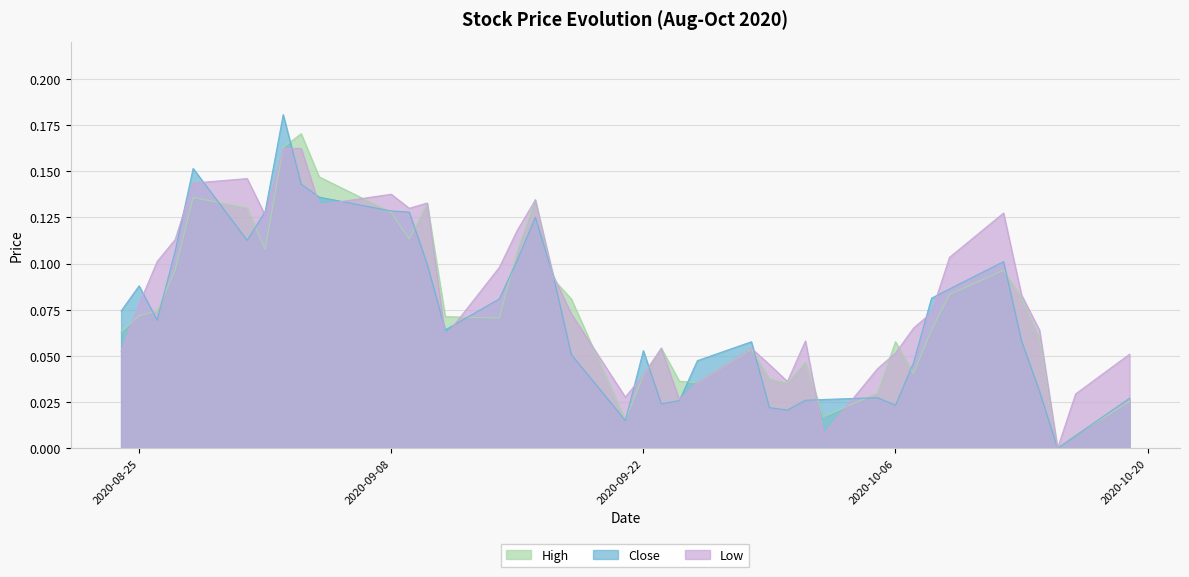

What is the value of the Close point at the 12th from the left?

0.1